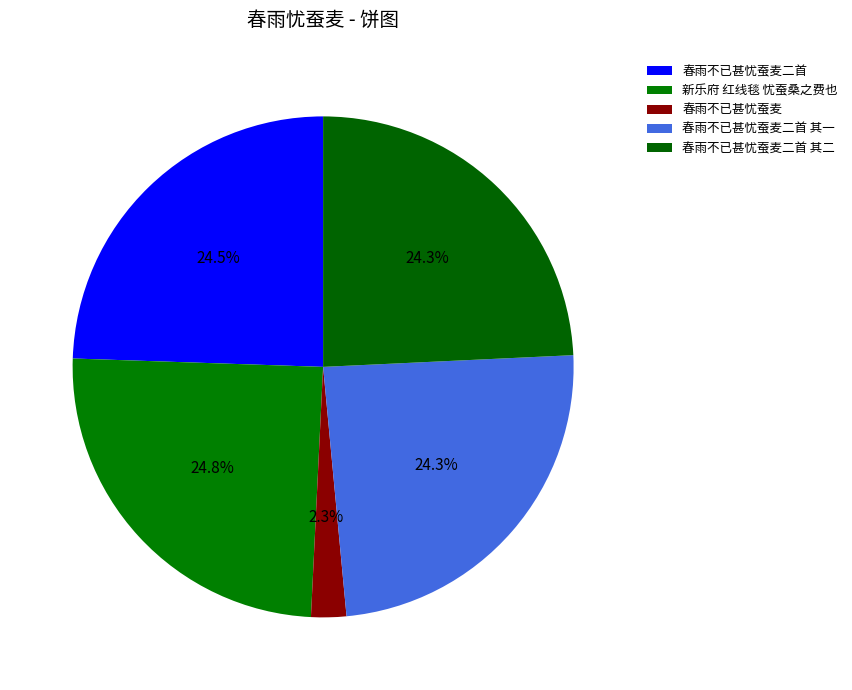

To the nearest percent, what percentage of the pie is 春雨不已甚忧蚕麦二首 其一?

24%